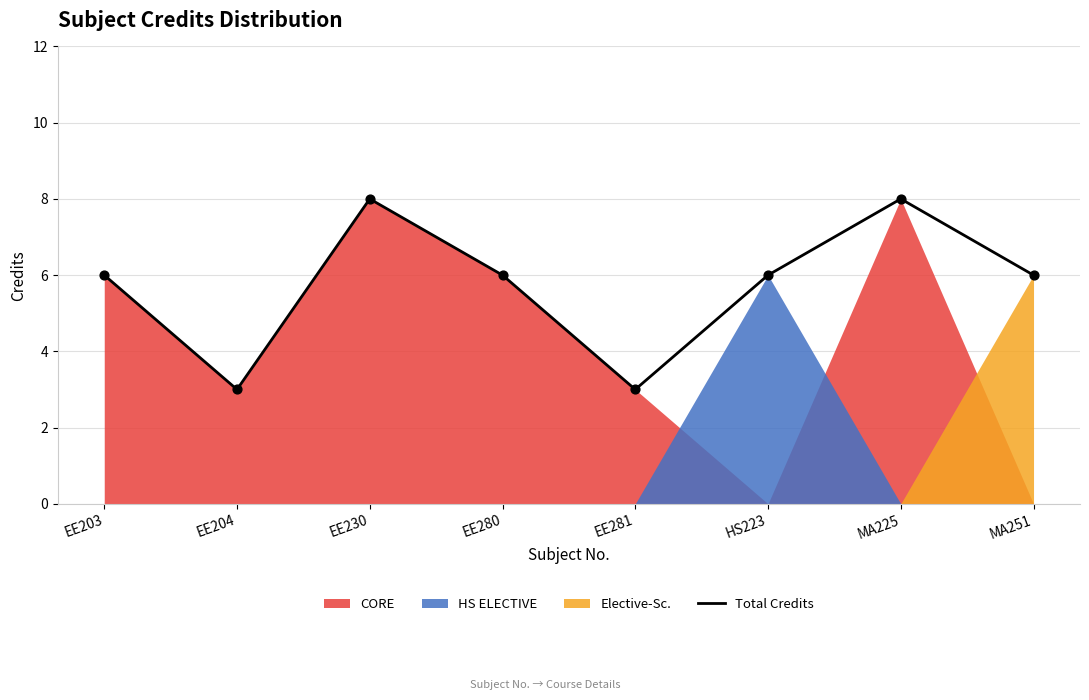

What is the change in value from EE280 to MA225?

+2